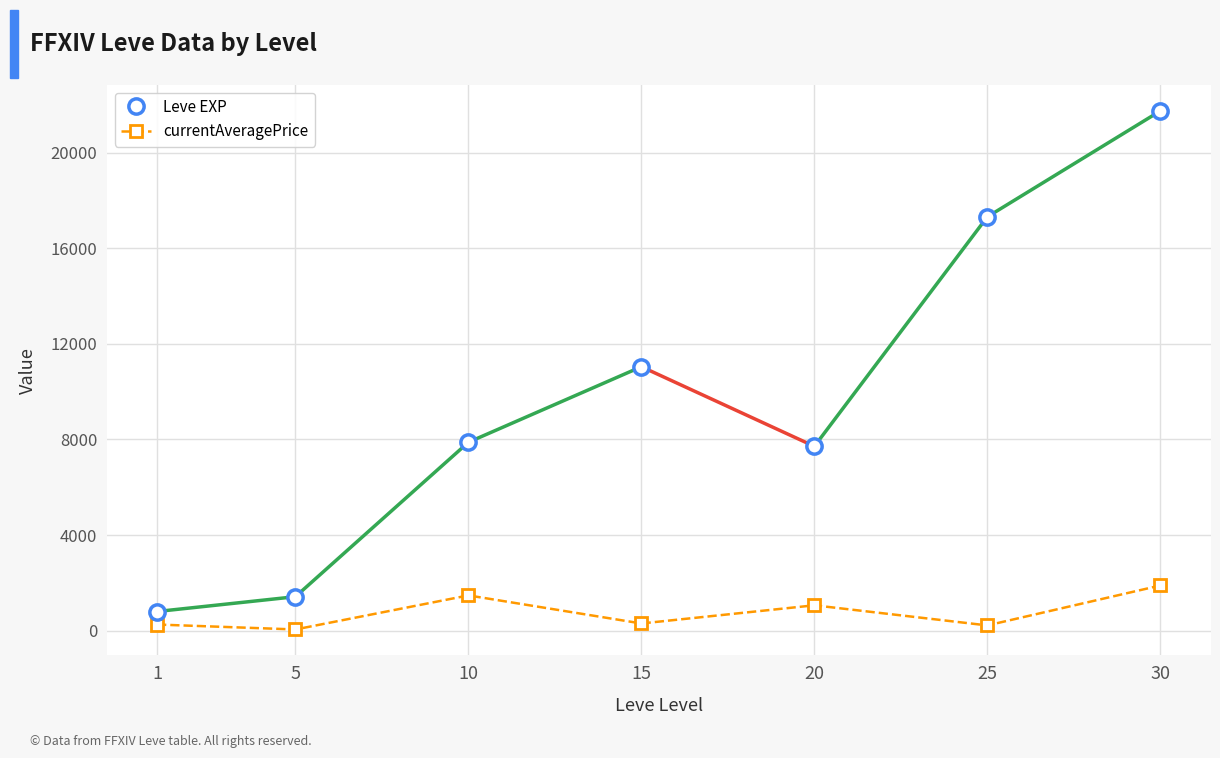

What are all the series names shown in the legend?

Leve EXP, currentAveragePrice